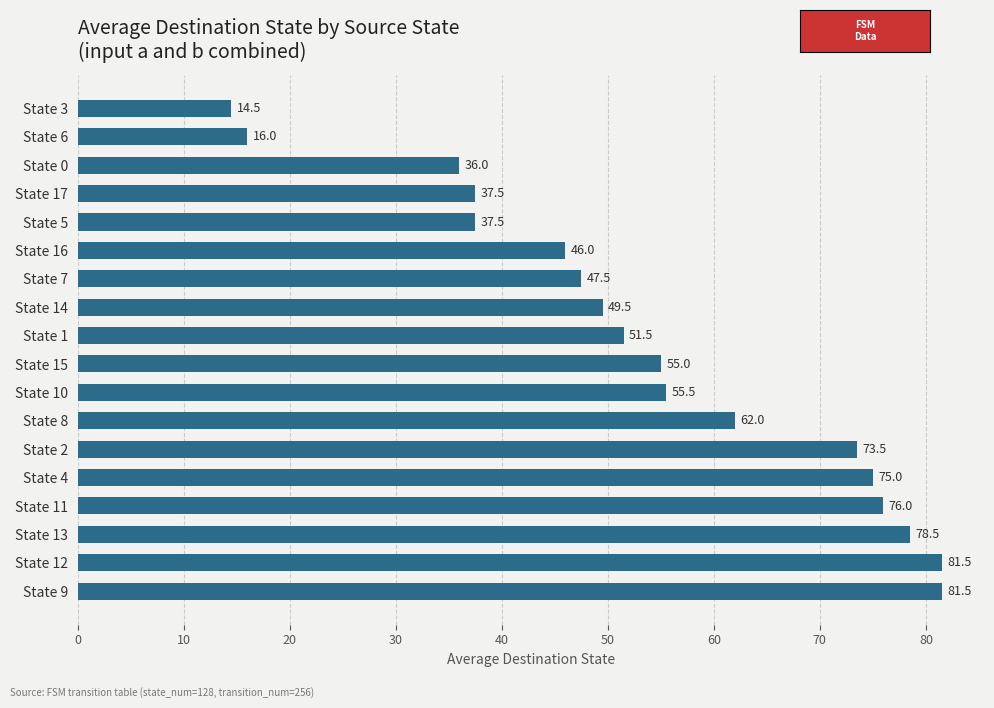

What is the smallest value displayed?

14.5